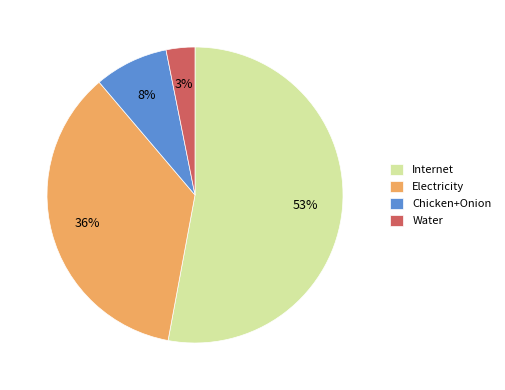

To the nearest percent, what is the difference between the Internet and Chicken+Onion slice percentages?

45%